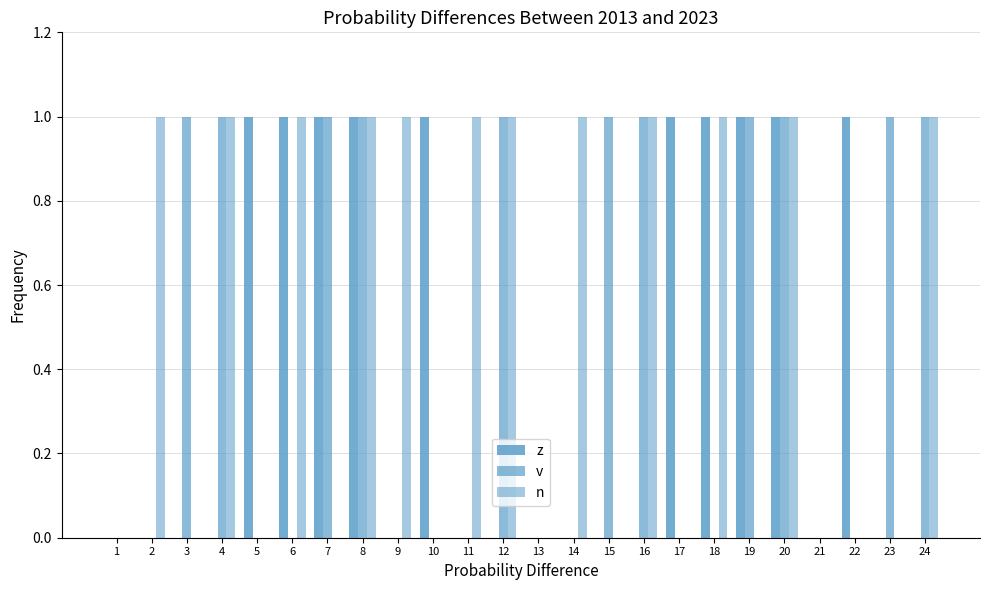

Count the number of data series in this chart.

3